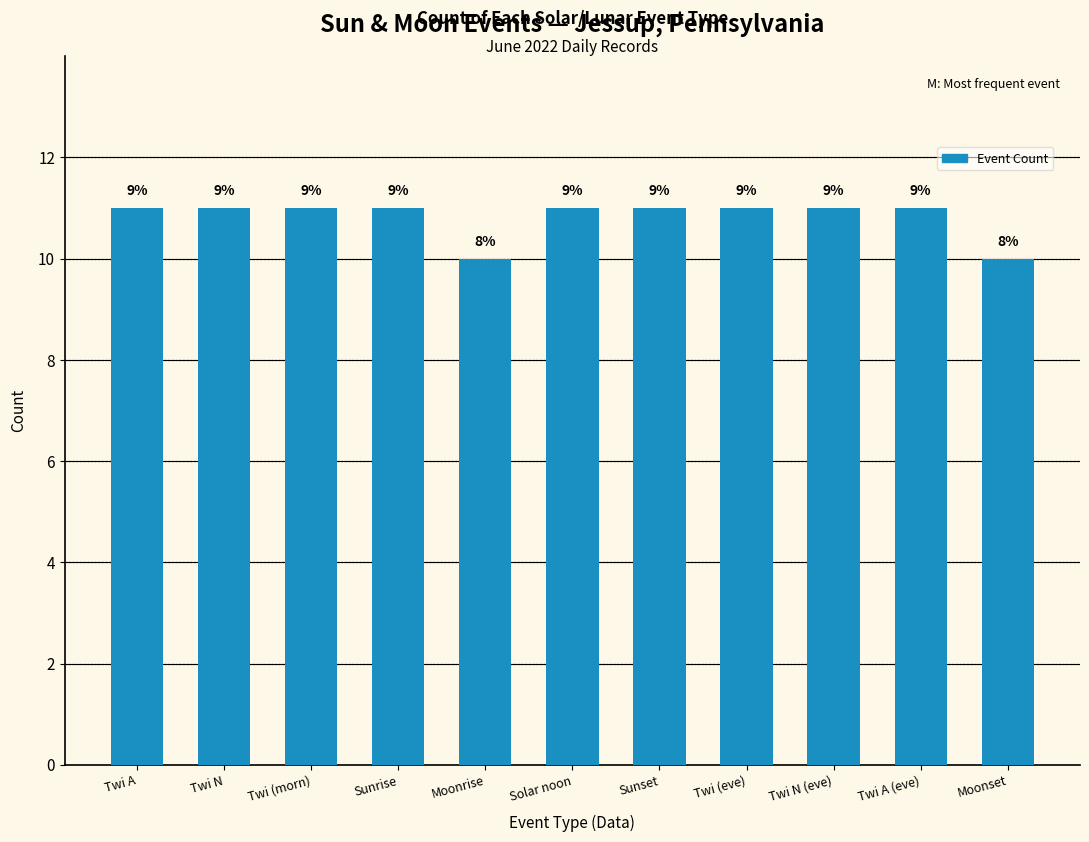

What is the greatest value displayed?

11